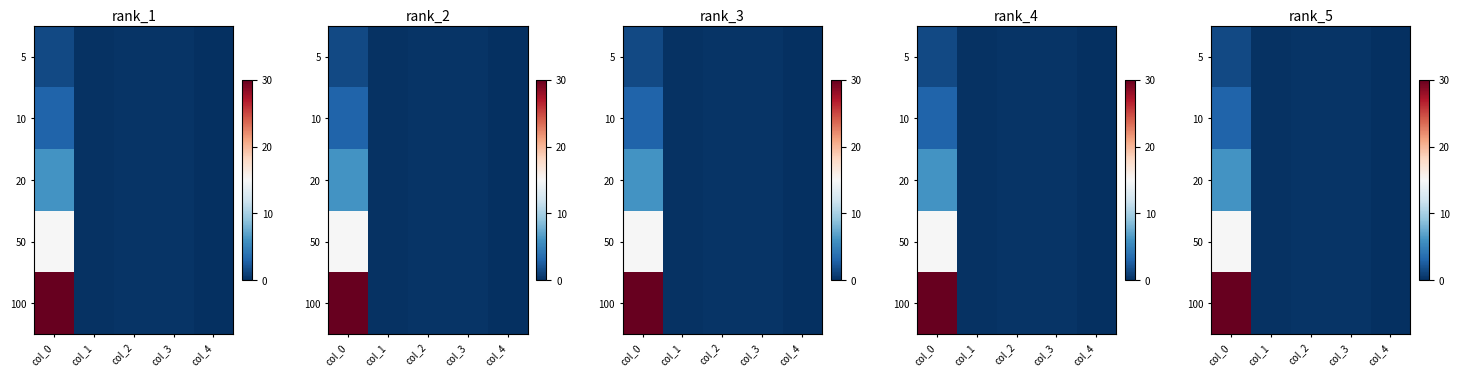

What is the sum of all 20 values?

6.8